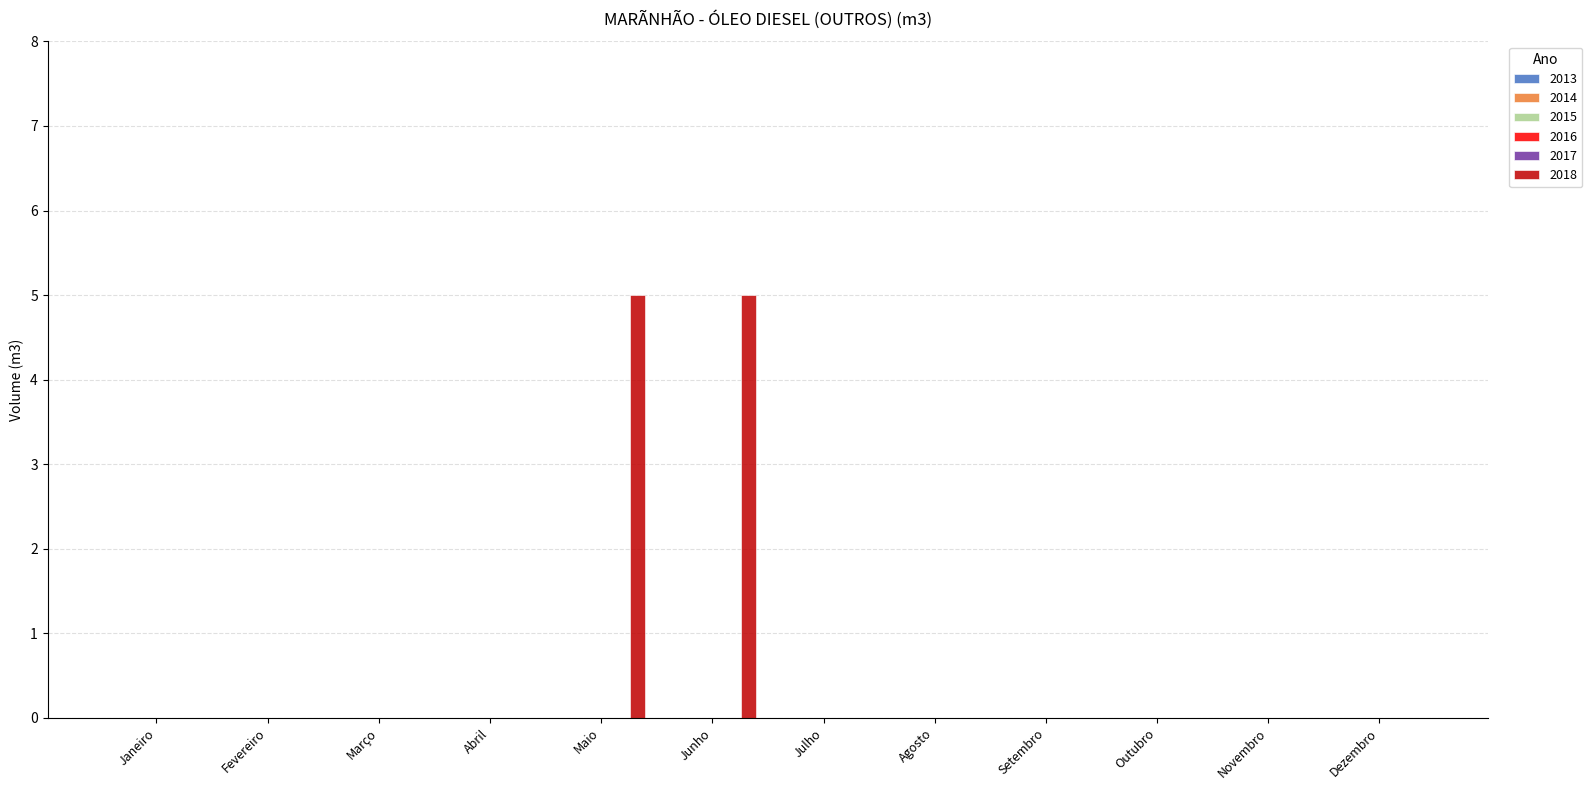

What is the greatest value displayed?

5